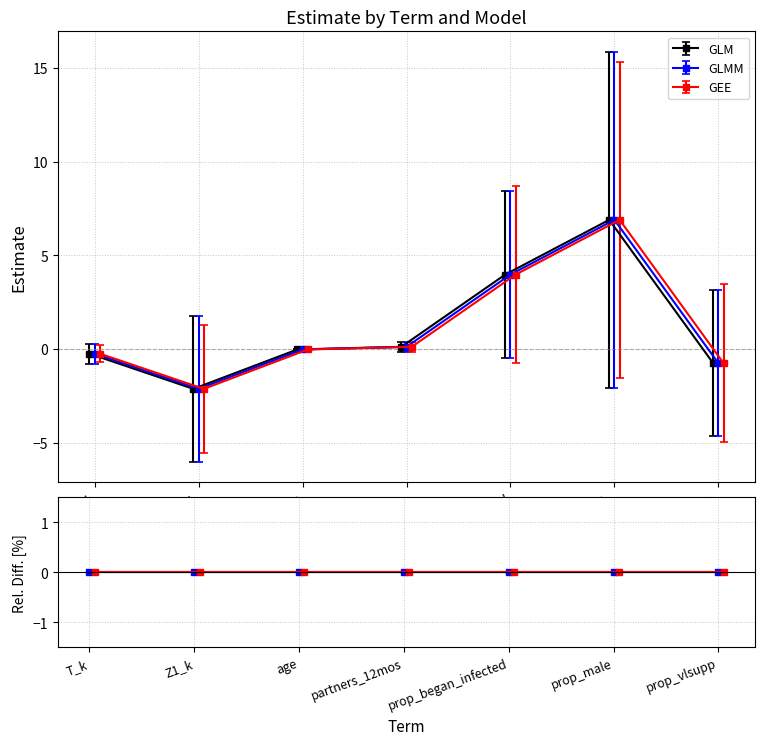

What are all the series names shown in the legend?

GLM, GLMM, GEE